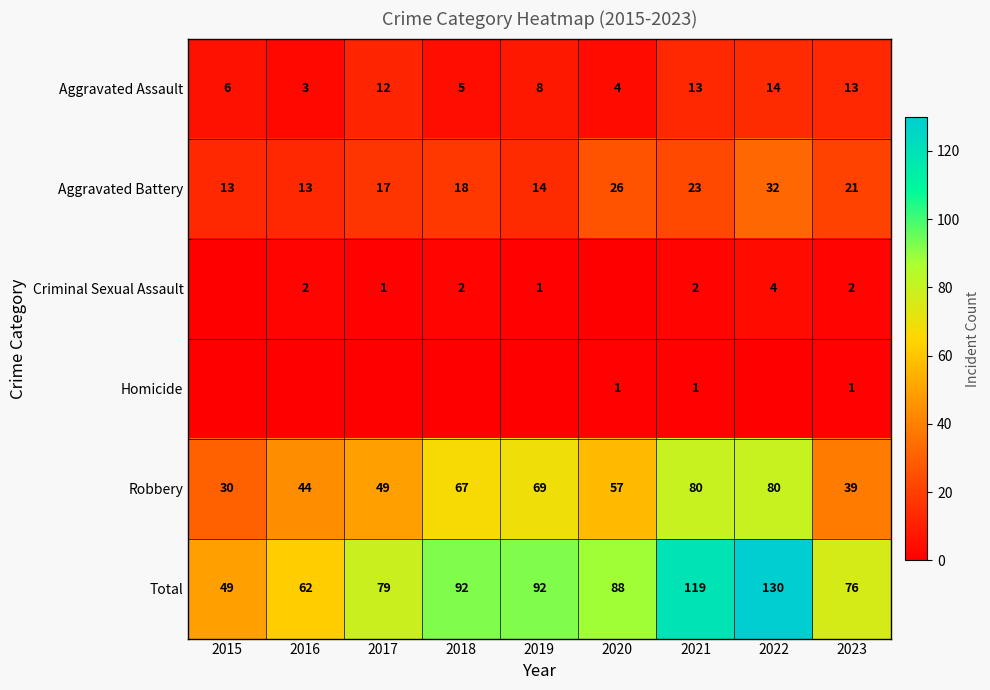

At how many categories does at least one series exceed 42?

9